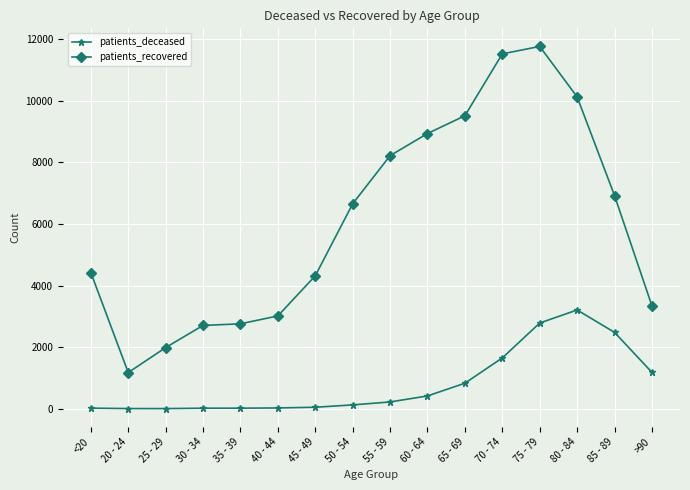

True or false: patients_deceased has more than 0 interior local peaks.

True